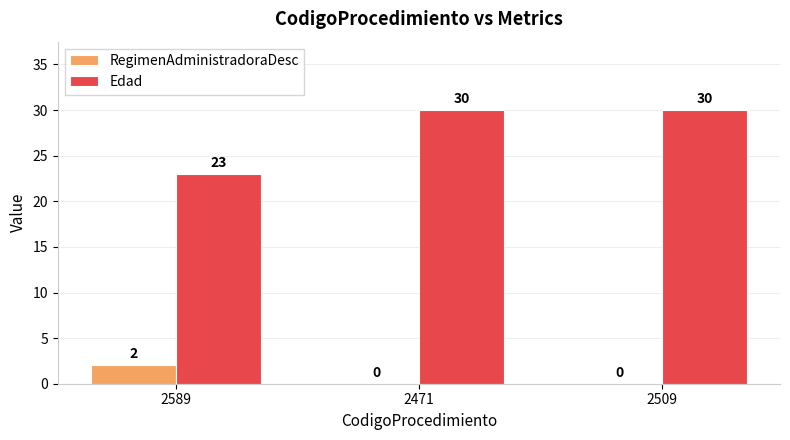

What is the average value of the RegimenAdministradoraDesc series?

1